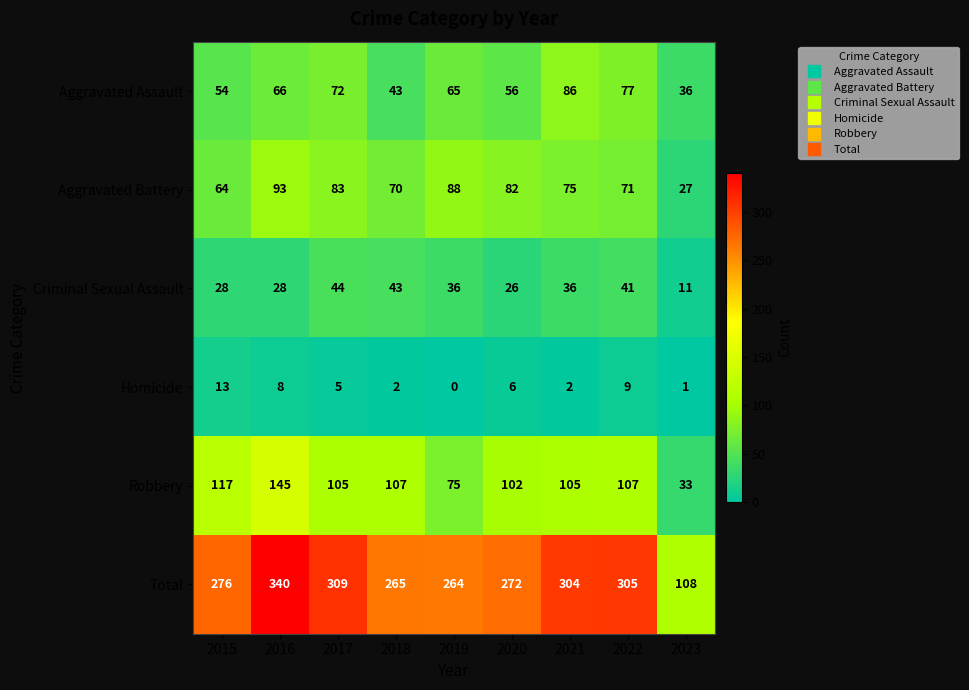

What is the difference between the second highest and minimum values in the Total series?

201